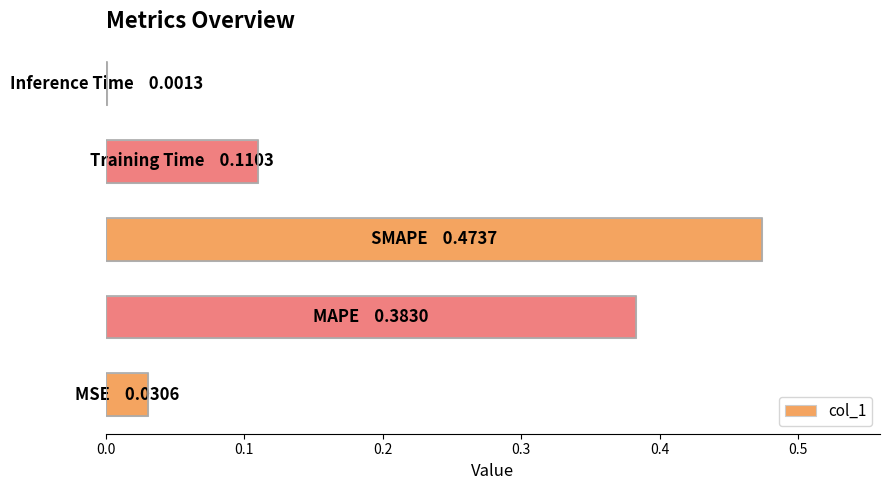

How many distinct data groups are displayed?

1